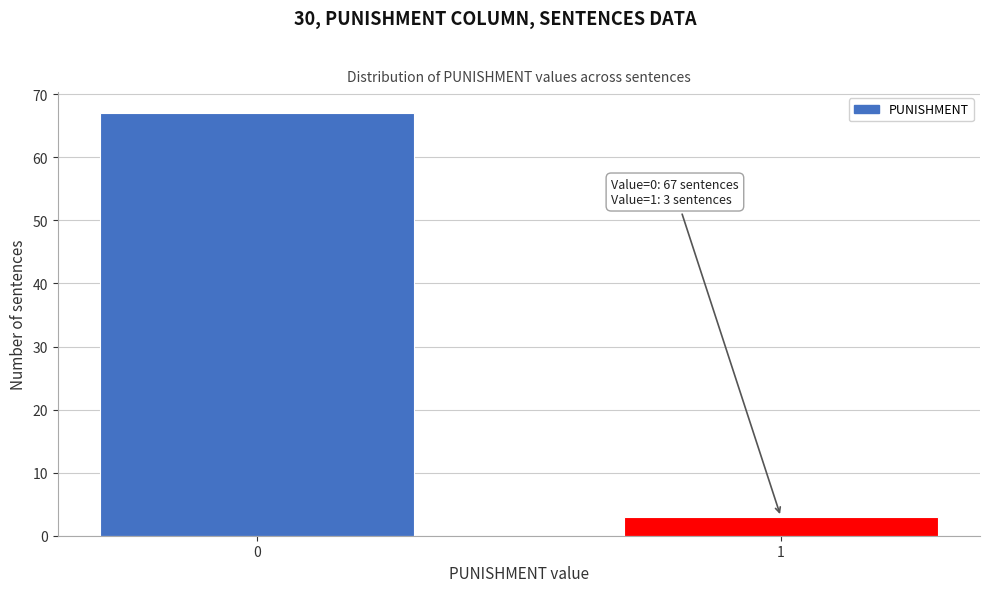

Reading right to left, transcribe all the data shown in this chart.

3	67